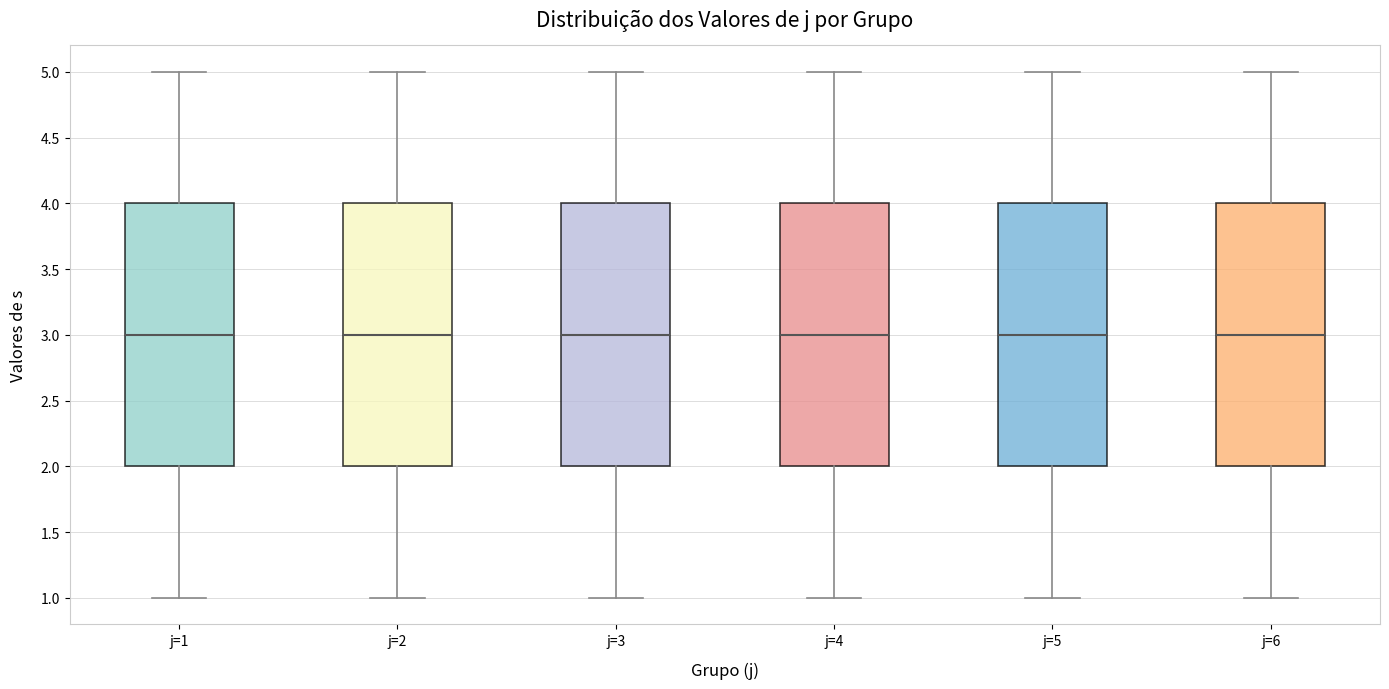

Where does the upper whisker of the box for j=3 end on the y-axis? The values are not printed on the chart, so give them approximately, as read against the axis.

5